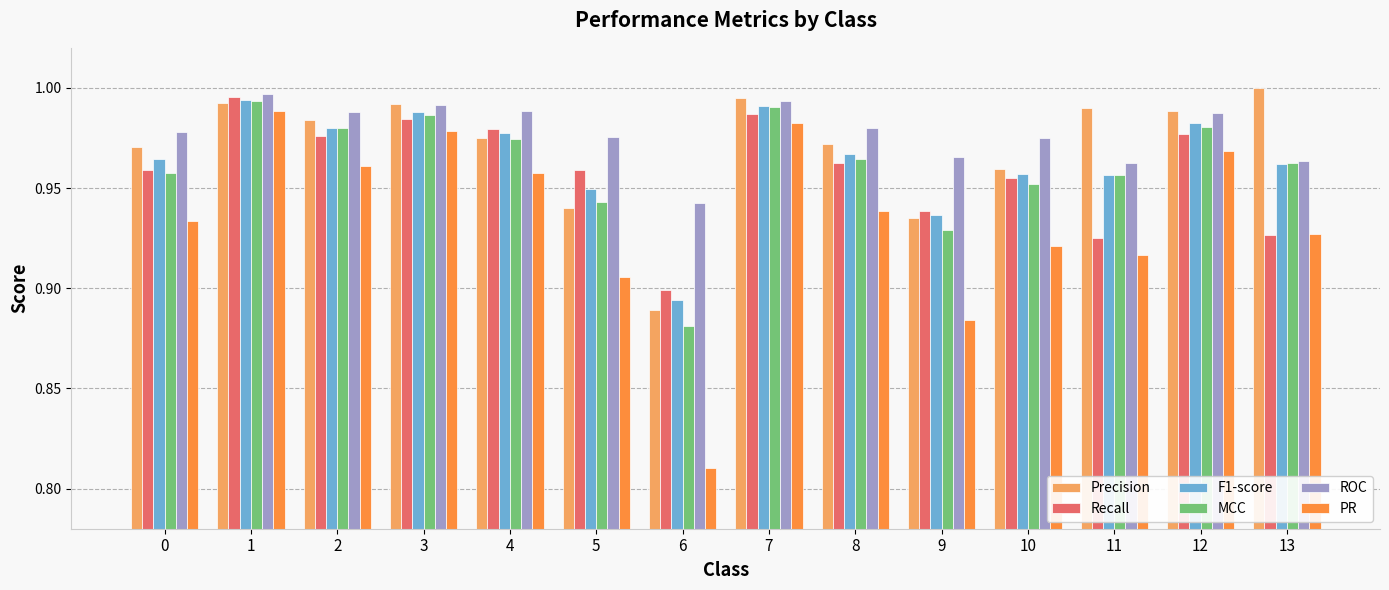

What is the sum of the MCC values at 7 and 9?

1.9